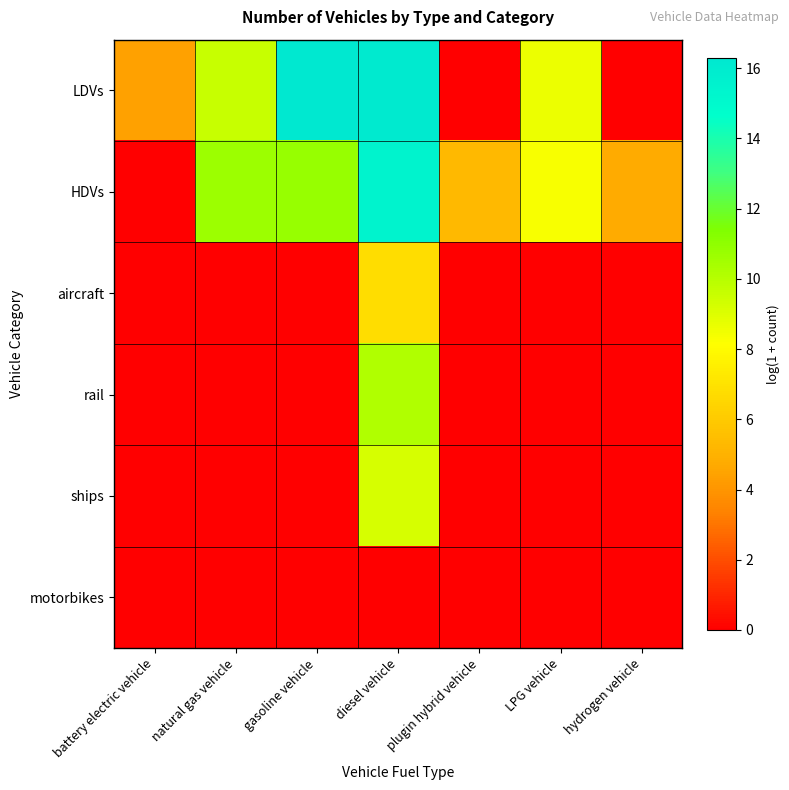

At how many categories does at least one series exceed 2?

7